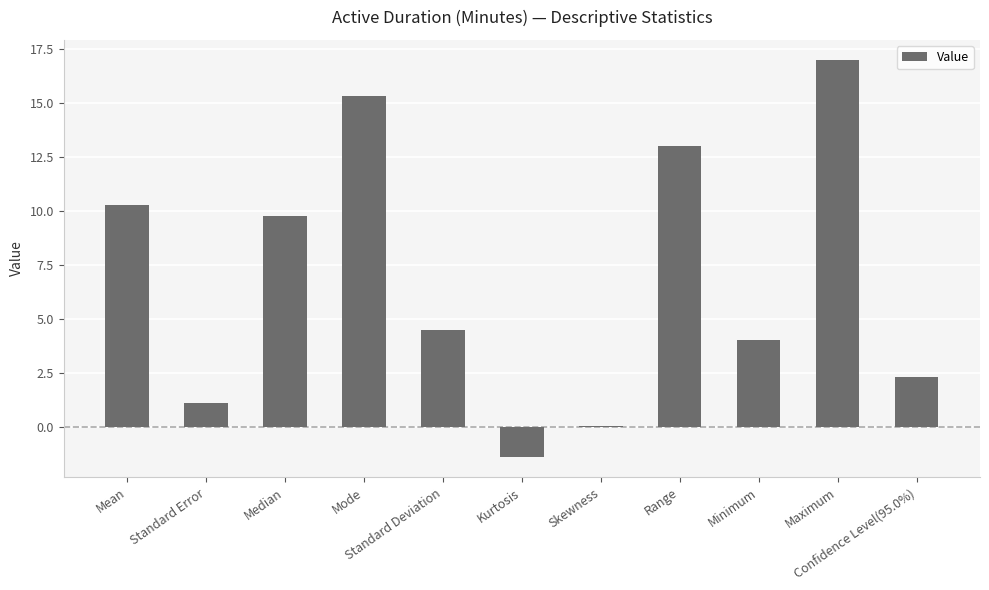

What is the sum of all values?

75.9